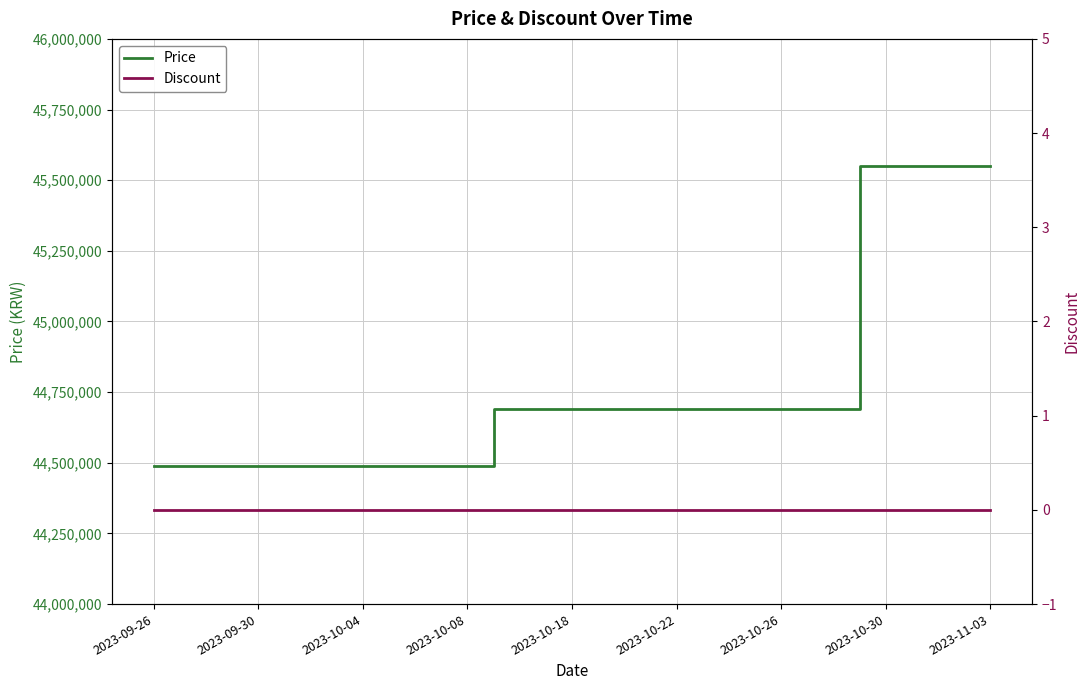

What are all the series names shown in the legend?

Price, Discount